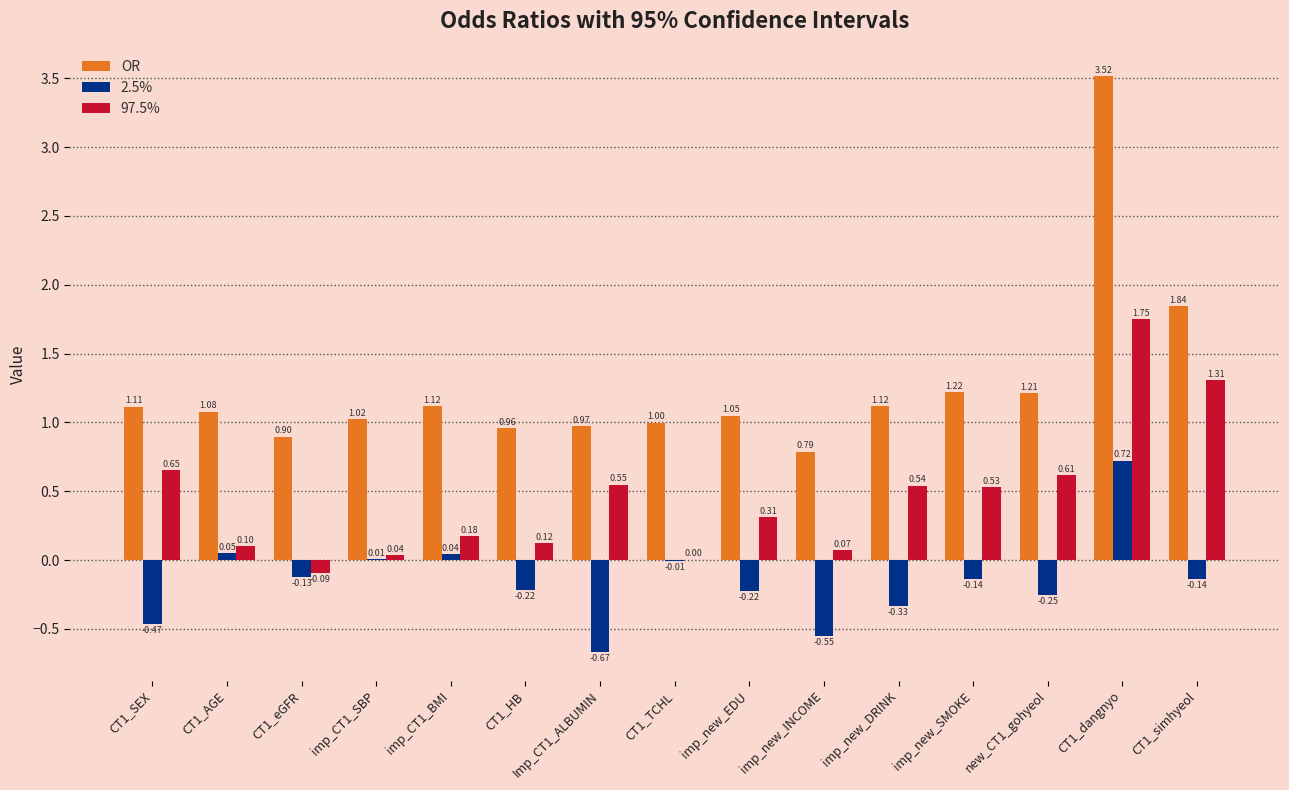

Which series has the largest total across all categories?

OR